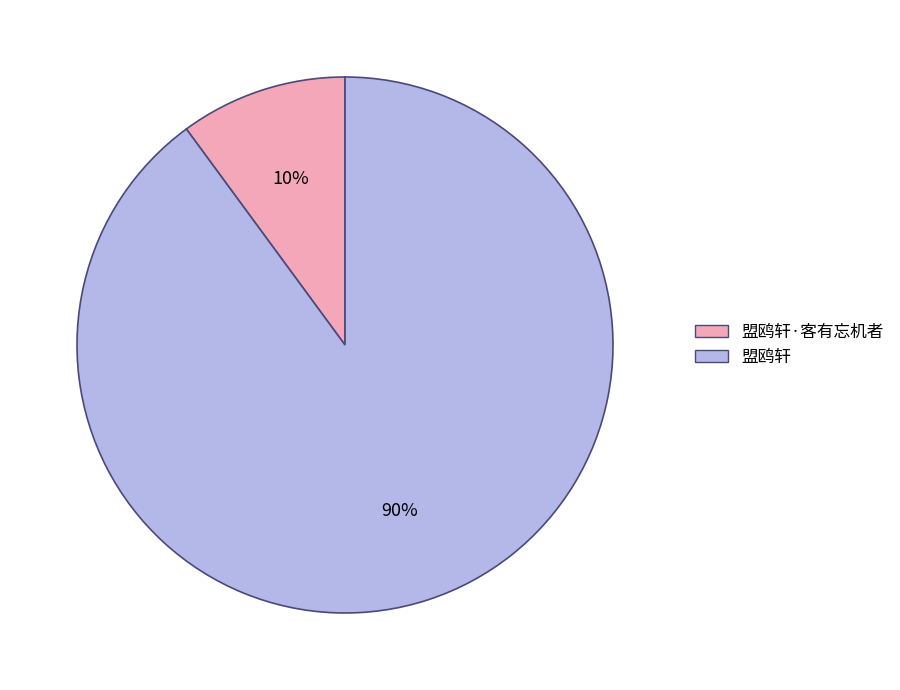

Is there any slice that represents more than half of the pie?

Yes